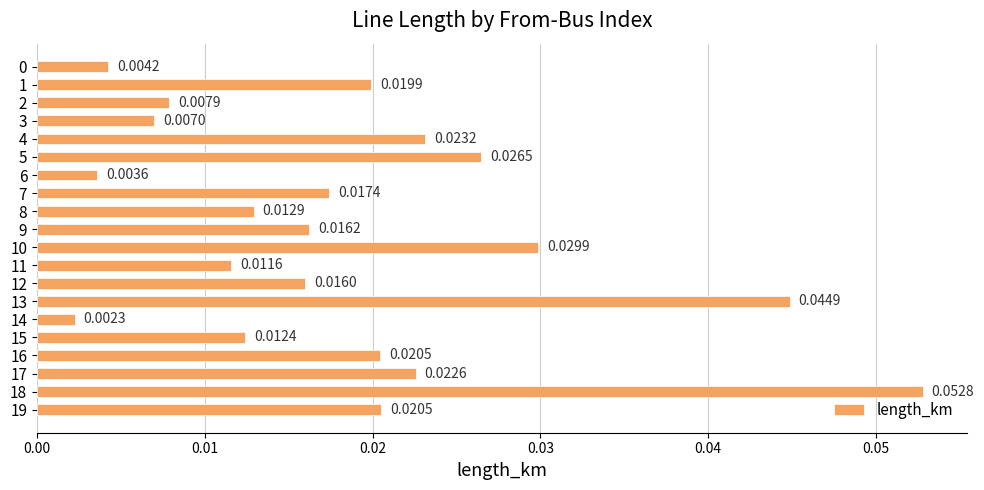

How many bars are there in total?

20